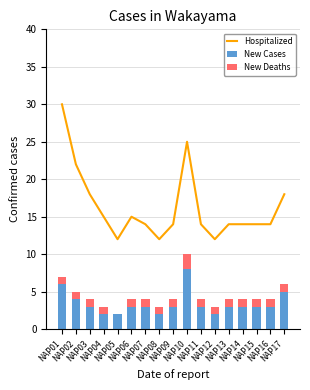

Reading right to left, list all the values displayed in this chart.

Hospitalized: NAP17=18	NAP16=14	NAP15=14	NAP14=14	NAP13=14	NAP12=12	NAP11=14	NAP10=25	NAP09=14	NAP08=12	NAP07=14	NAP06=15	NAP05=12	NAP04=15	NAP03=18	NAP02=22	NAP01=30
New Cases: NAP17=5	NAP16=3	NAP15=3	NAP14=3	NAP13=3	NAP12=2	NAP11=3	NAP10=8	NAP09=3	NAP08=2	NAP07=3	NAP06=3	NAP05=2	NAP04=2	NAP03=3	NAP02=4	NAP01=6
New Deaths: NAP17=1	NAP16=1	NAP15=1	NAP14=1	NAP13=1	NAP12=1	NAP11=1	NAP10=2	NAP09=1	NAP08=1	NAP07=1	NAP06=1	NAP05=0	NAP04=1	NAP03=1	NAP02=1	NAP01=1